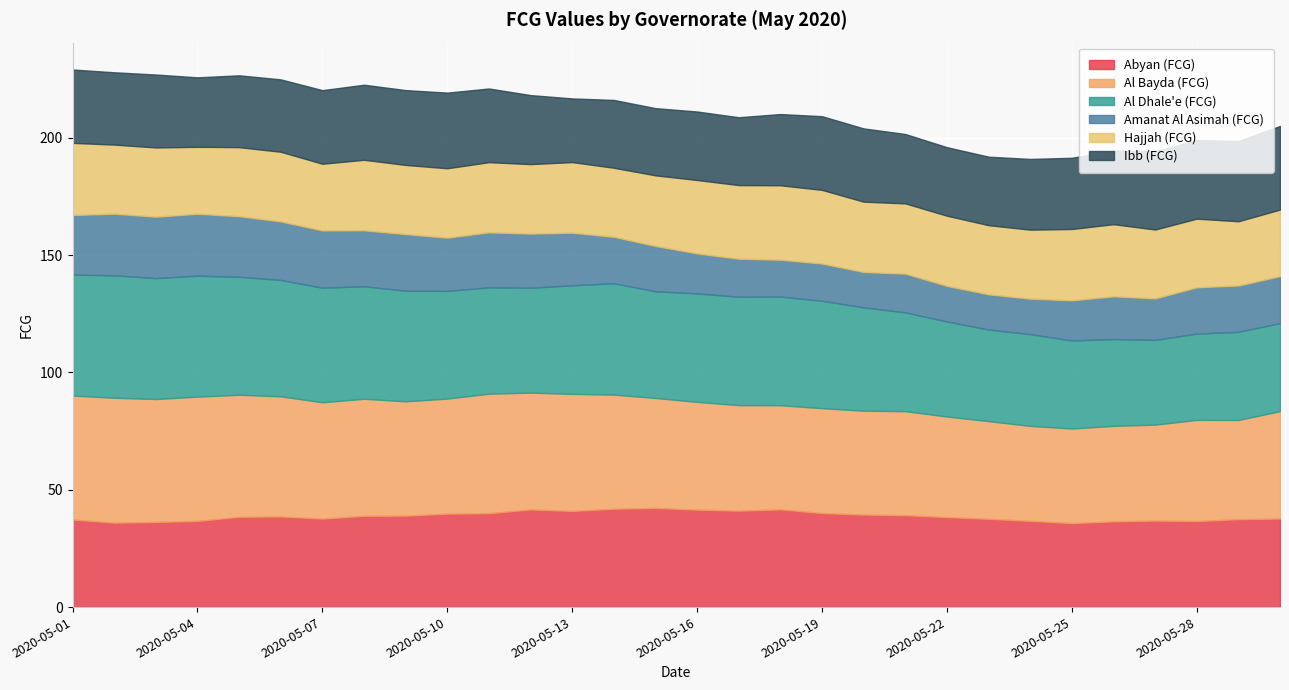

True or false: Al Dhale'e (FCG) and Amanat Al Asimah (FCG) intersect in this chart.

False